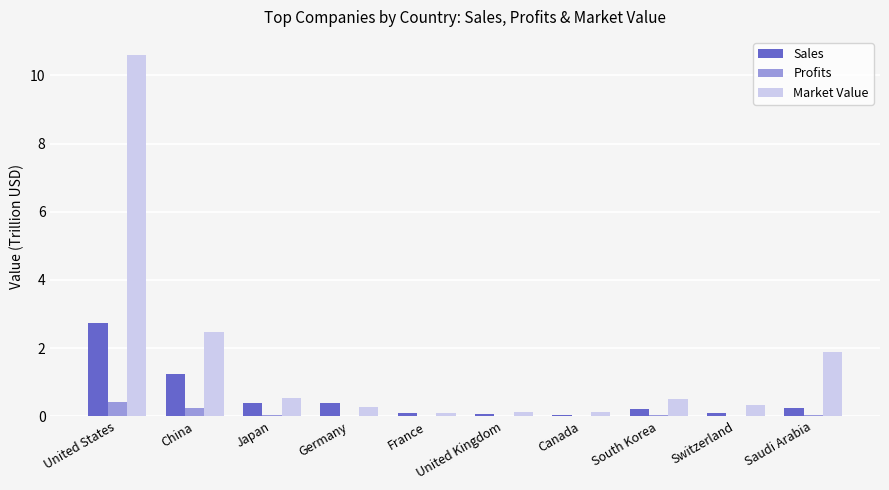

Which series has the largest total across all categories?

Market Value